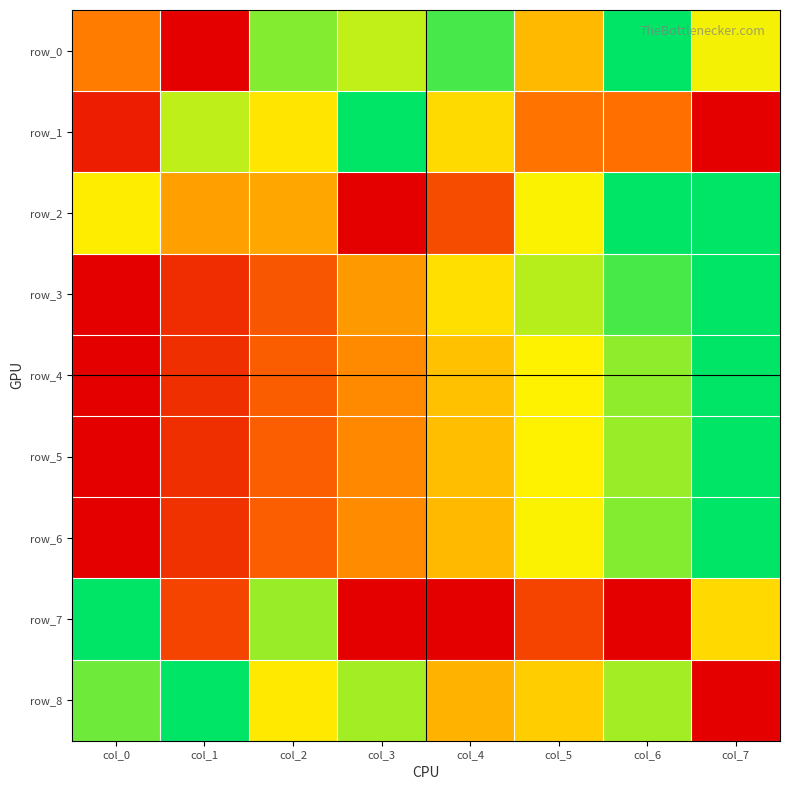

At which category is the sum across all series the highest?

col_6